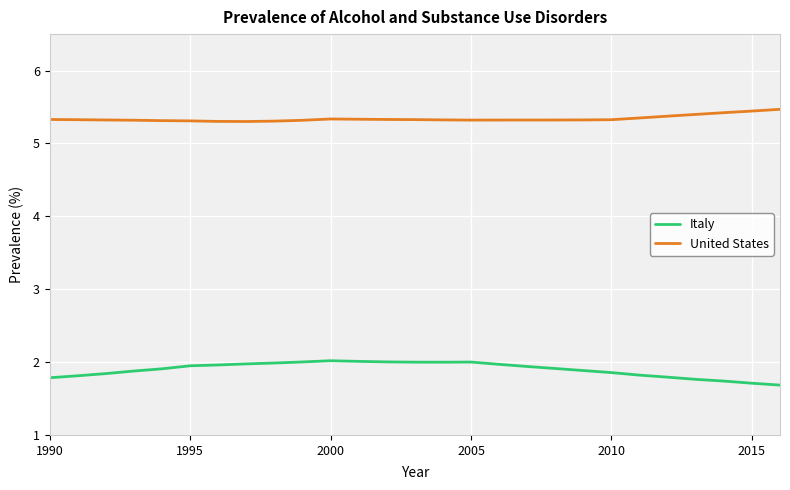

True or false: United States and Italy intersect in this chart.

False